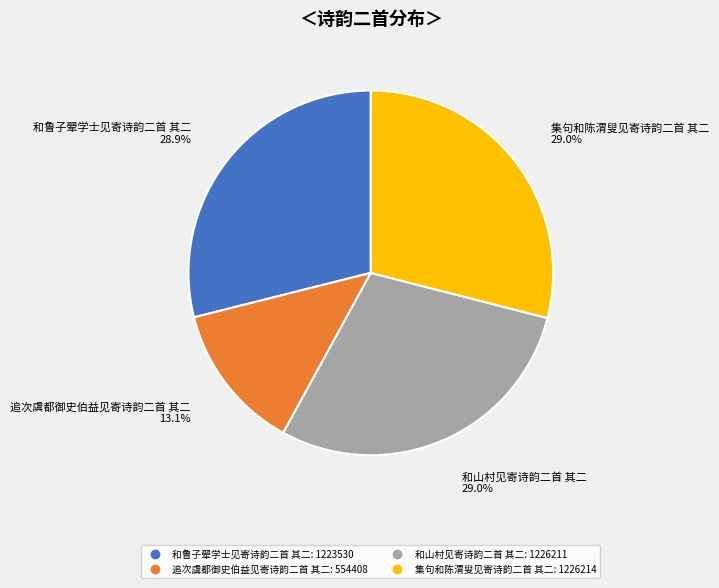

Does 和鲁子翚学士见寄诗韵二首 其二 account for over 50% of the chart?

No